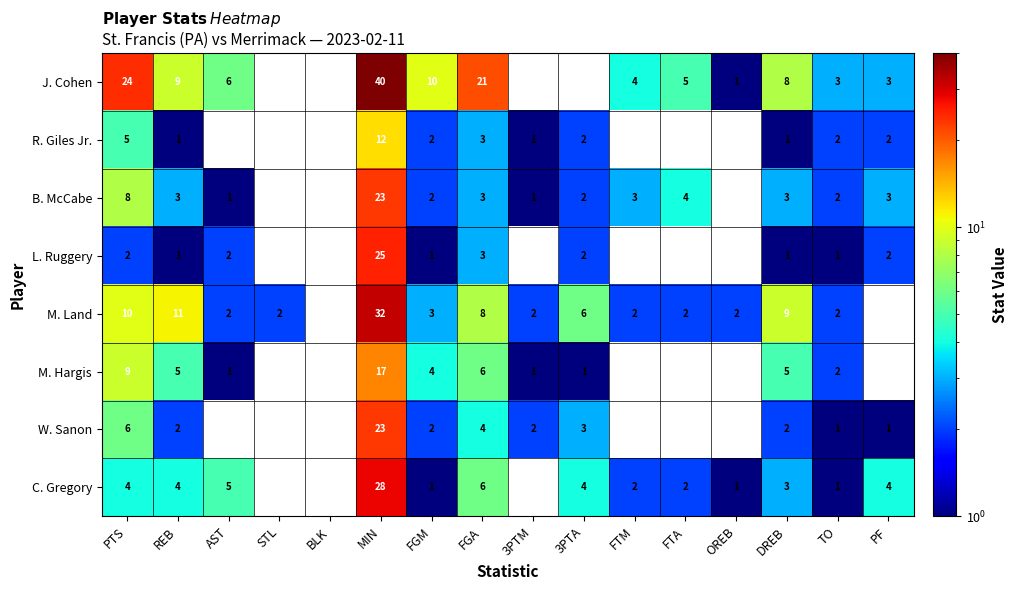

The J. Cohen series shows 40 at MIN. True or false?

True